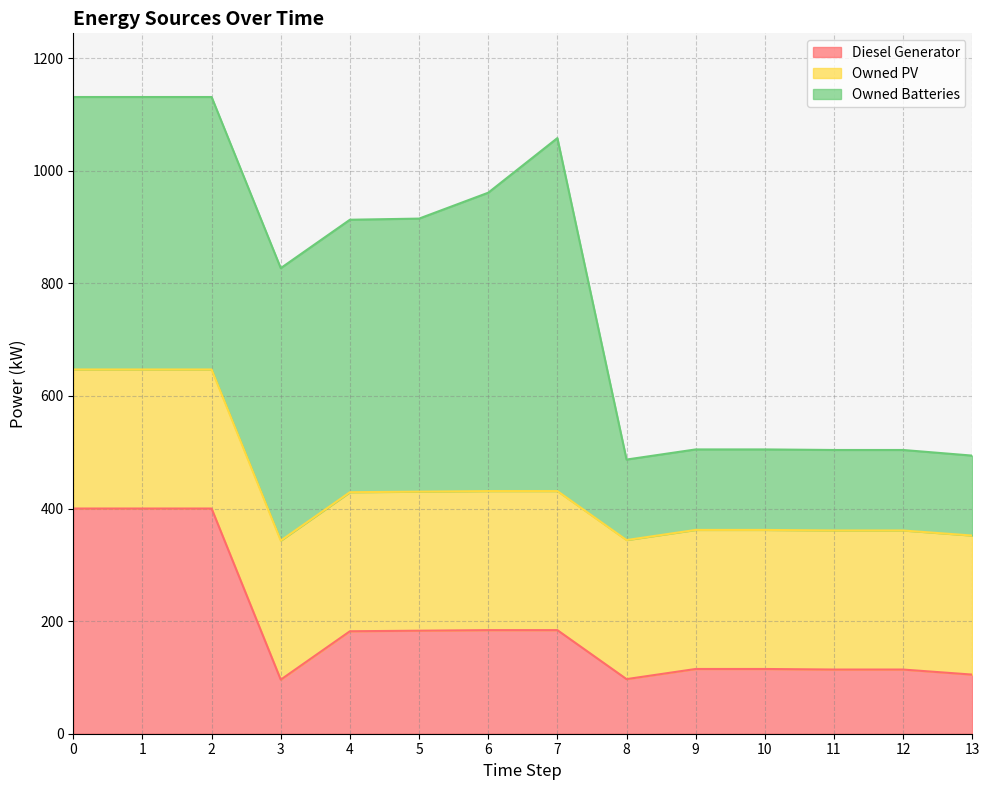

Reading left to right, transcribe all the data shown in this chart.

Diesel Generator: 0=400	1=400	2=400	3=96	4=182	5=183	6=184	7=184	8=97	9=115	10=115	11=114	12=114	13=105
Owned PV: 0=247	1=247	2=247	3=247	4=247	5=247	6=247	7=247	8=247	9=247	10=247	11=247	12=247	13=247
Owned Batteries: 0=484	1=484	2=484	3=484	4=484	5=485	6=530	7=627	8=143	9=143	10=143	11=143	12=143	13=142